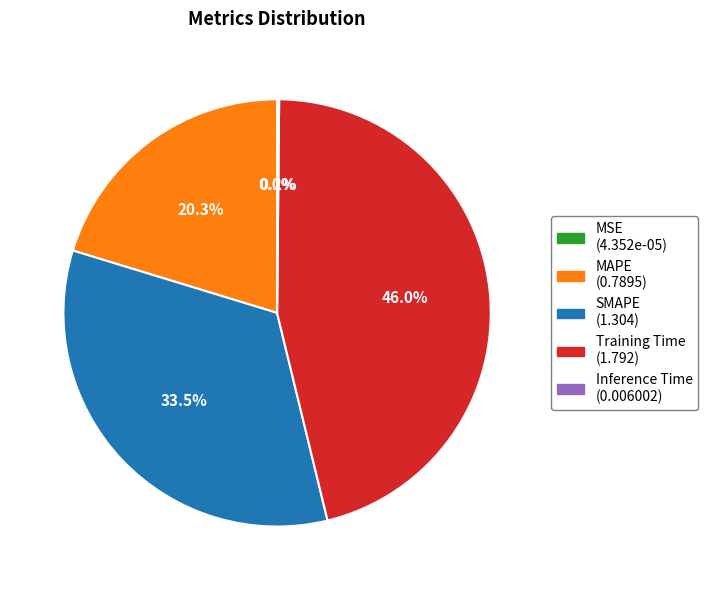

What percentage is NOT represented by MAPE?

79.7%